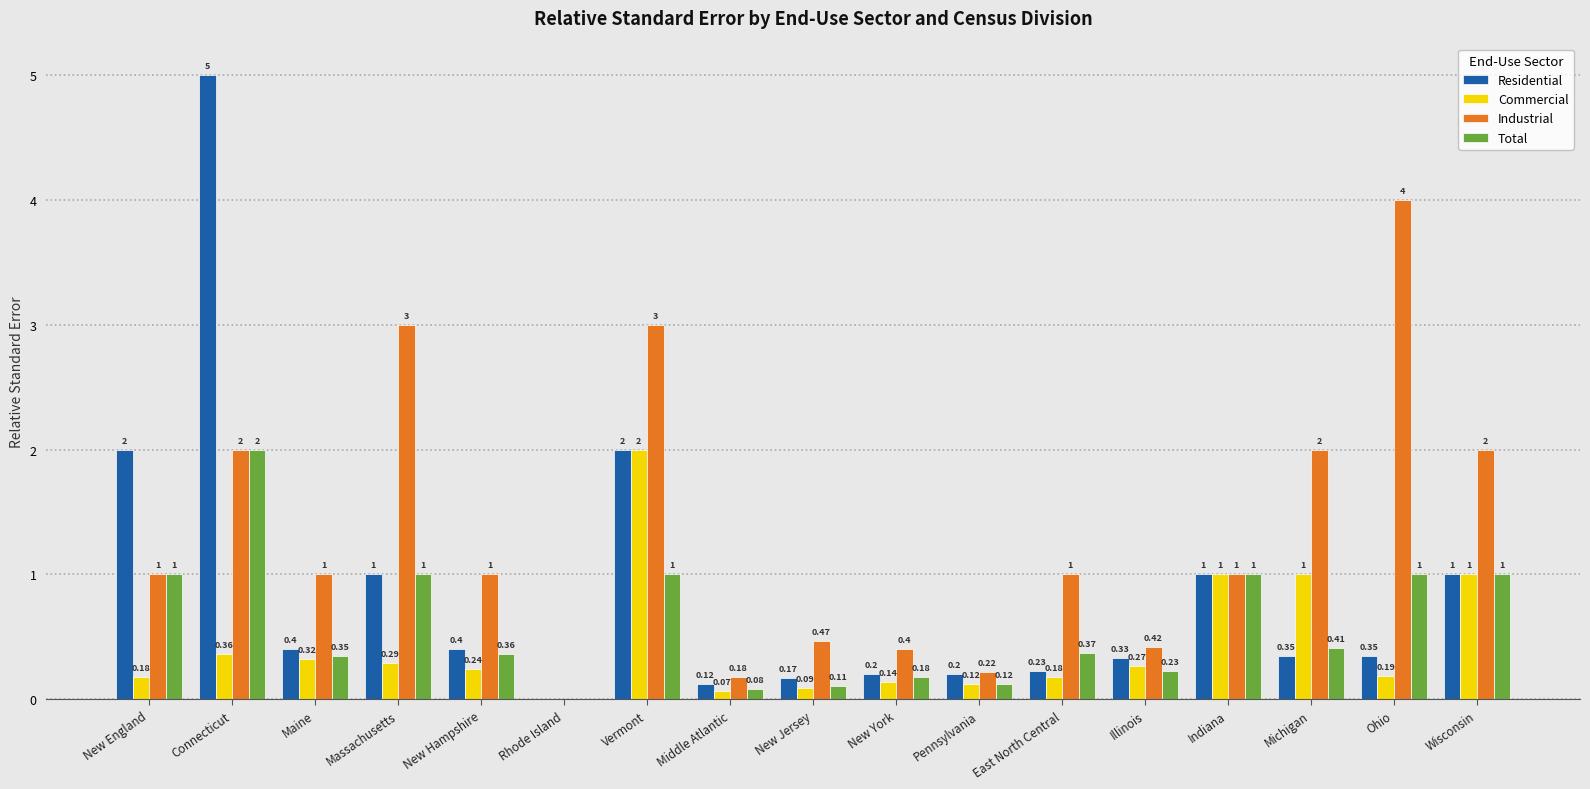

Between Massachusetts and Wisconsin, which series saw the biggest shift?

Industrial